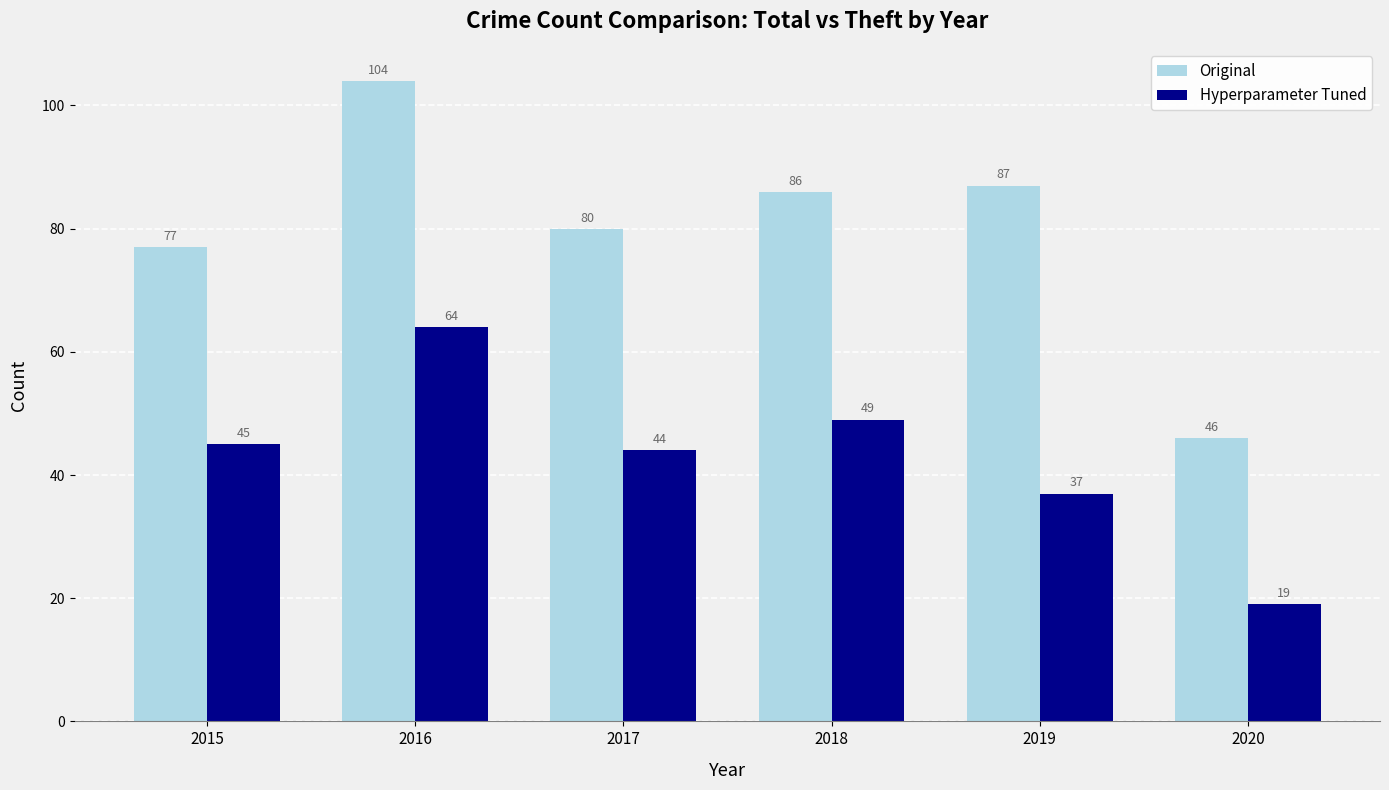

At which category does the chart reach its peak across all series?

2016